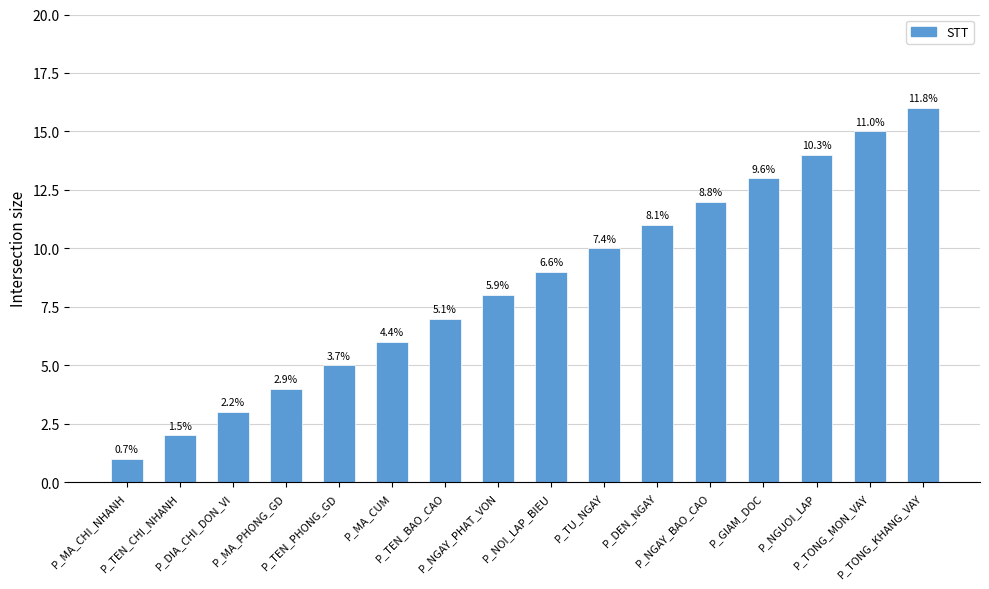

Rank the categories by value from highest to lowest.

P_TONG_KHANG_VAY, P_TONG_MON_VAY, P_NGUOI_LAP, P_GIAM_DOC, P_NGAY_BAO_CAO, P_DEN_NGAY, P_TU_NGAY, P_NOI_LAP_BIEU, P_NGAY_PHAT_VON, P_TEN_BAO_CAO, P_MA_CUM, P_TEN_PHONG_GD, P_MA_PHONG_GD, P_DIA_CHI_DON_VI, P_TEN_CHI_NHANH, P_MA_CHI_NHANH